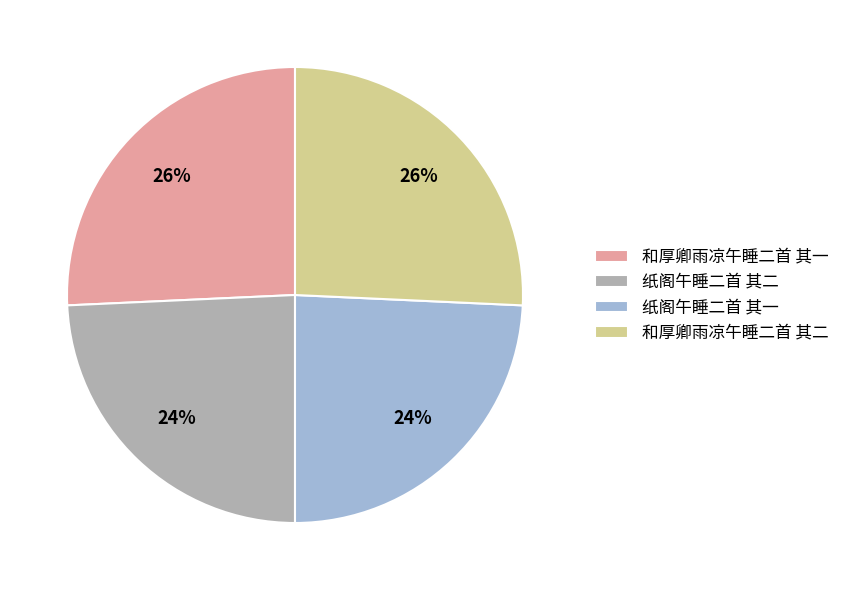

To the nearest percent, what is the average slice percentage?

25%